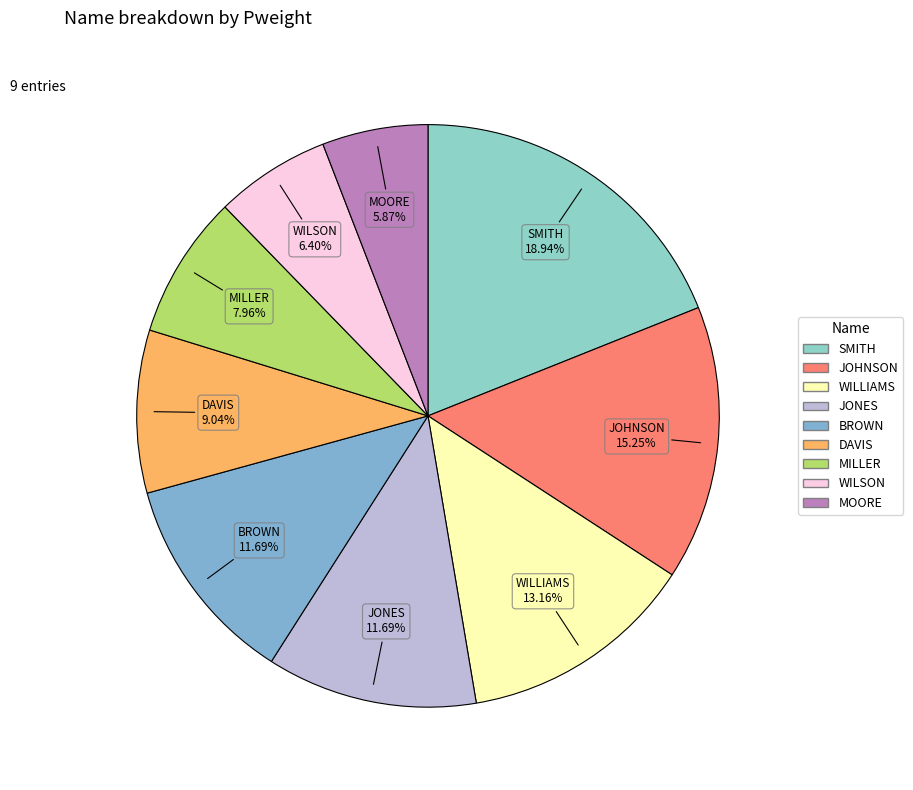

What is the total percentage of WILSON and MOORE?

12.3%